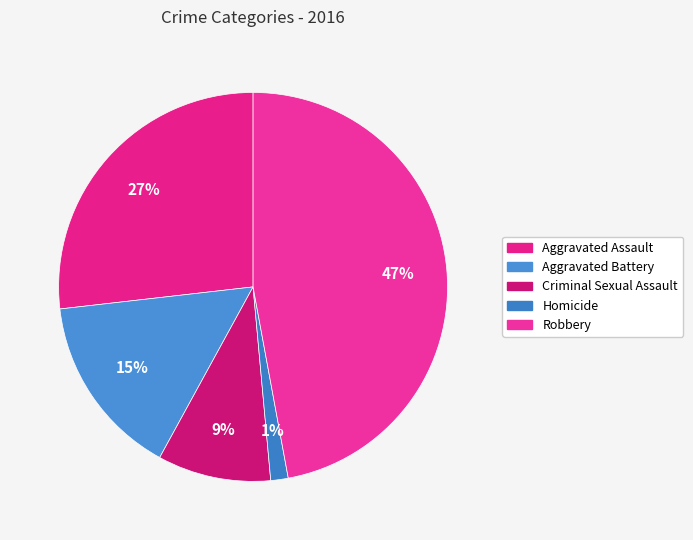

True or false: Aggravated Battery accounts for 25% of the total.

False